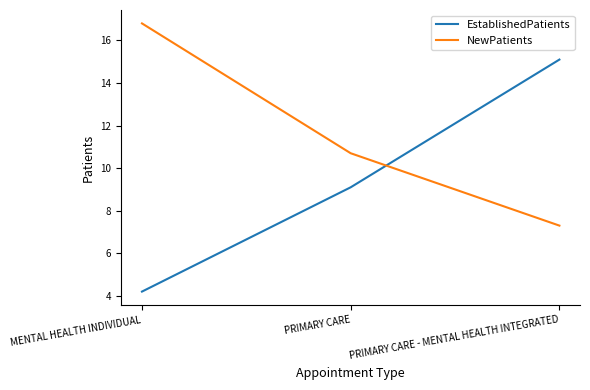

Which category has the lowest value in the NewPatients series?

PRIMARY CARE - MENTAL HEALTH INTEGRATED